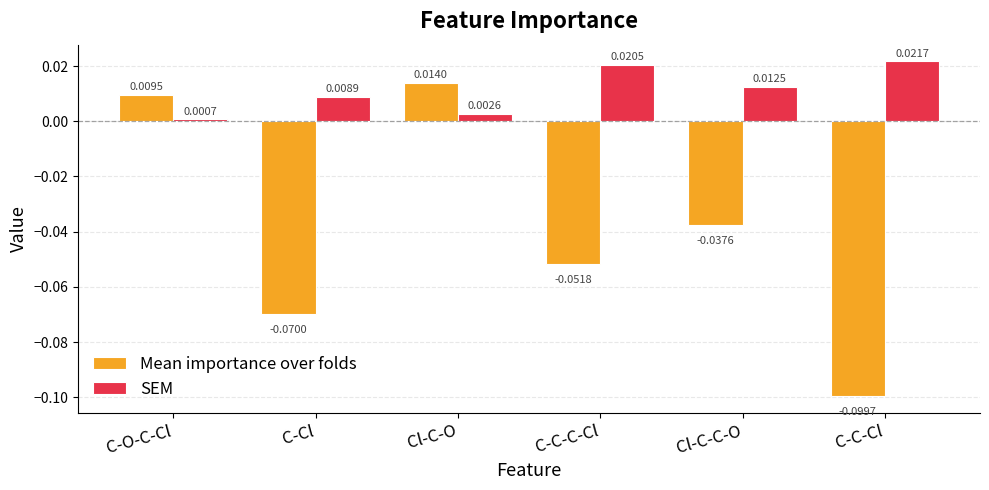

List the labels in order of Mean importance over folds value, largest first.

Cl-C-O, C-O-C-Cl, Cl-C-C-O, C-C-C-Cl, C-Cl, C-C-Cl